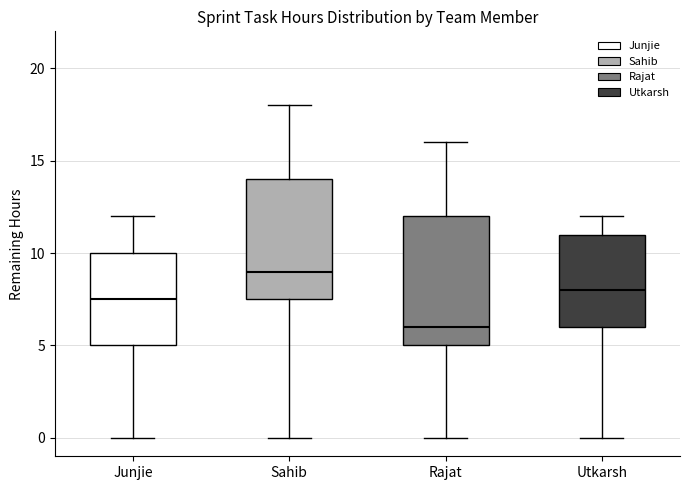

Comparing the boxes themselves (not the whiskers), which one is the tallest?

Rajat